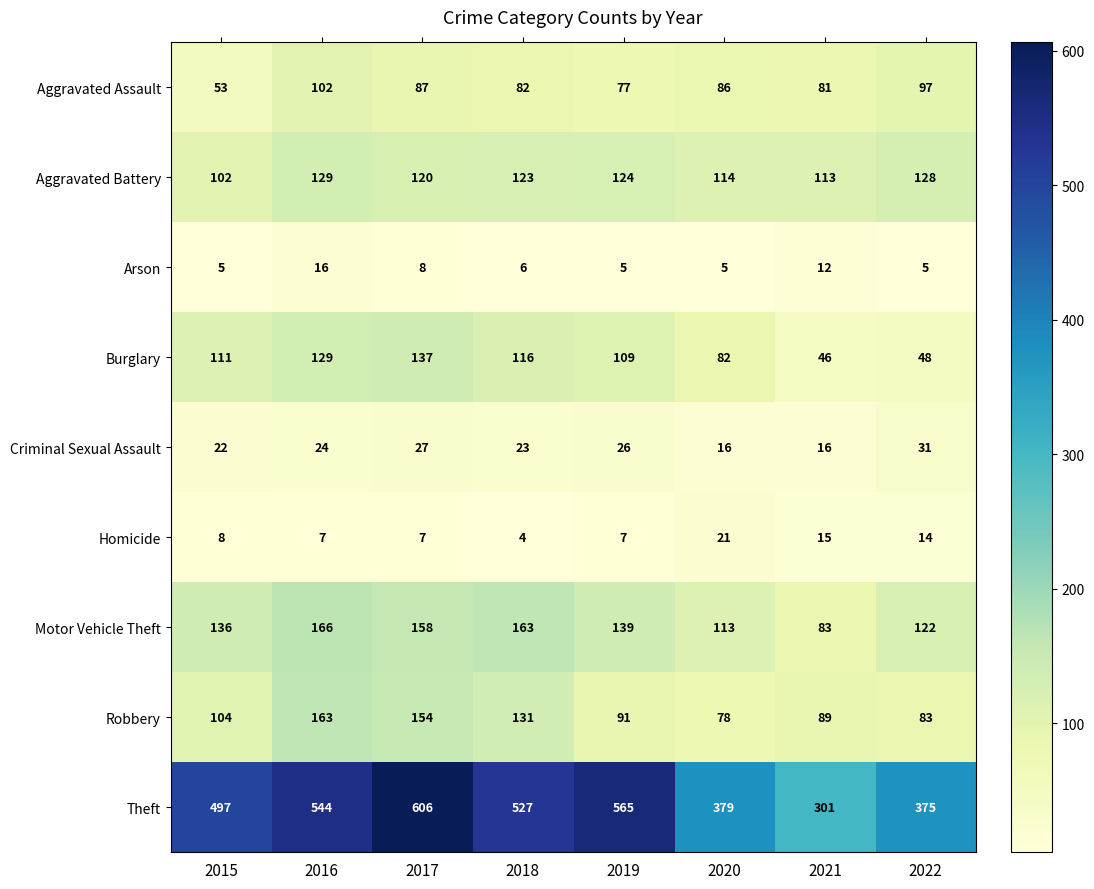

True or false: Motor Vehicle Theft has a value of 236 at 2017.

False